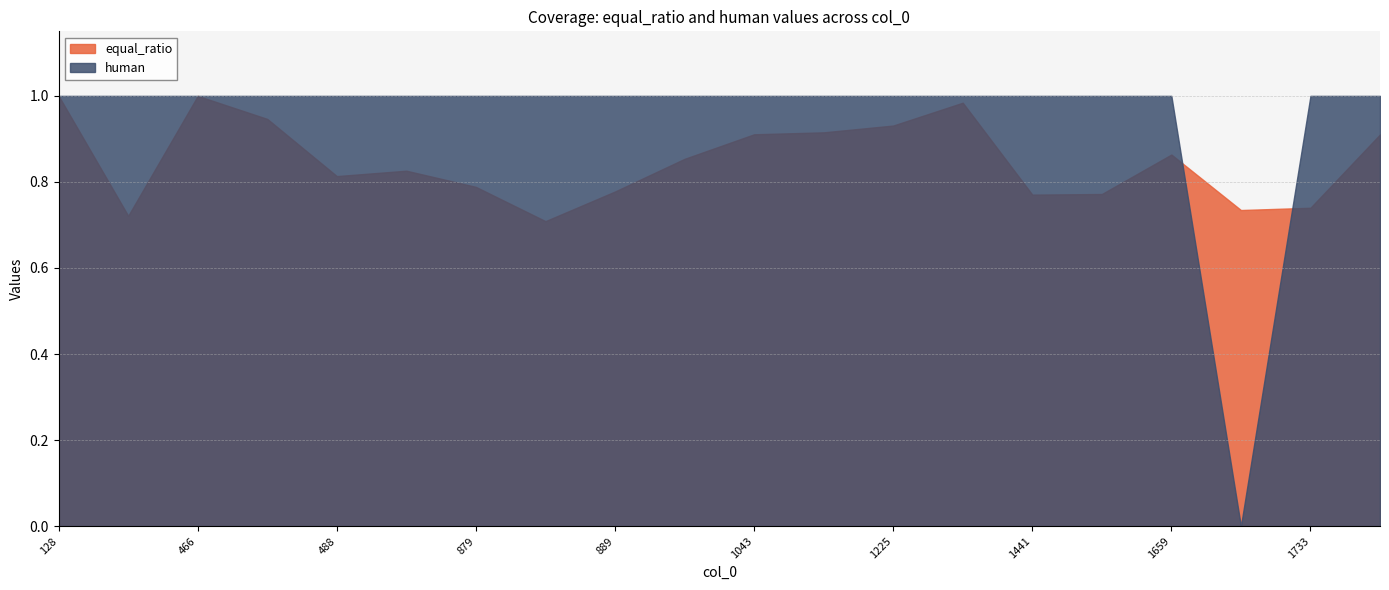

After their last crossing, which series has the higher values: equal_ratio or human?

human